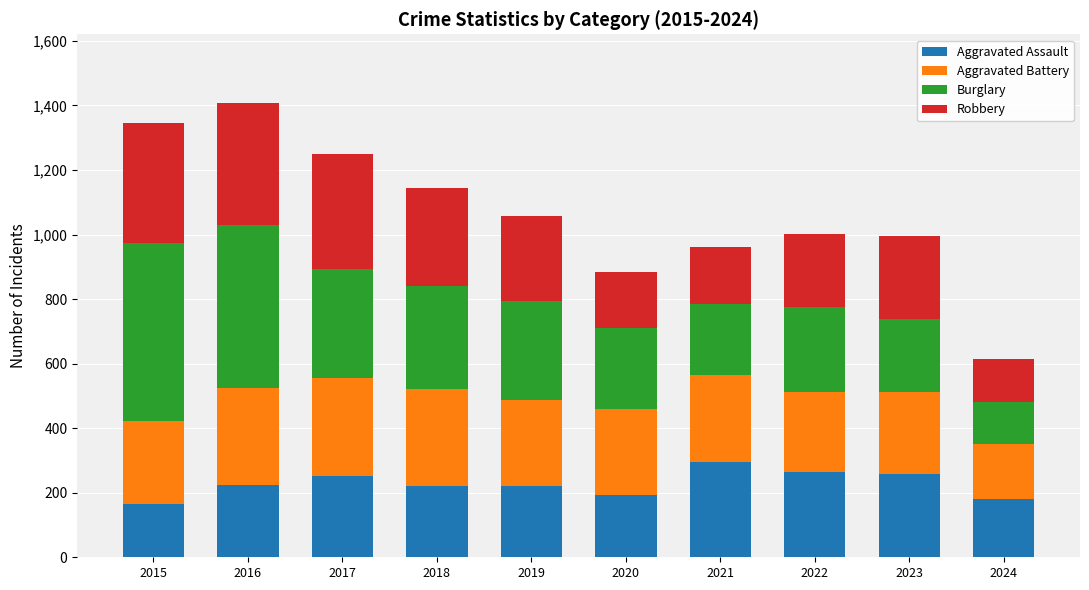

What is the approximate value of Aggravated Assault at 2022?

264